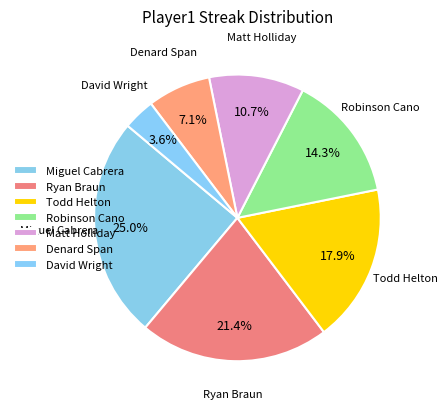

What is the ratio of the value at Matt Holliday to the value at David Wright?

3.0